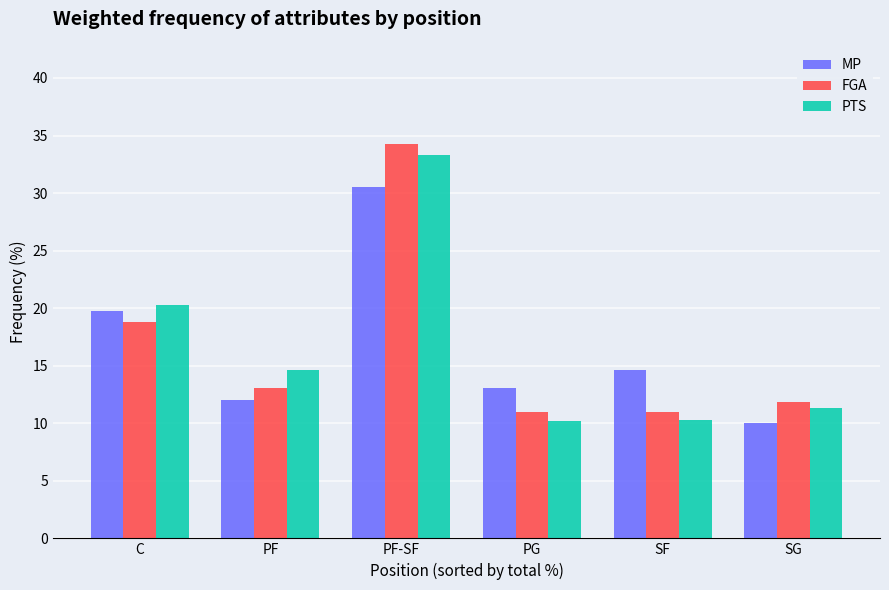

The PTS series shows 6.1 at SF. True or false?

False